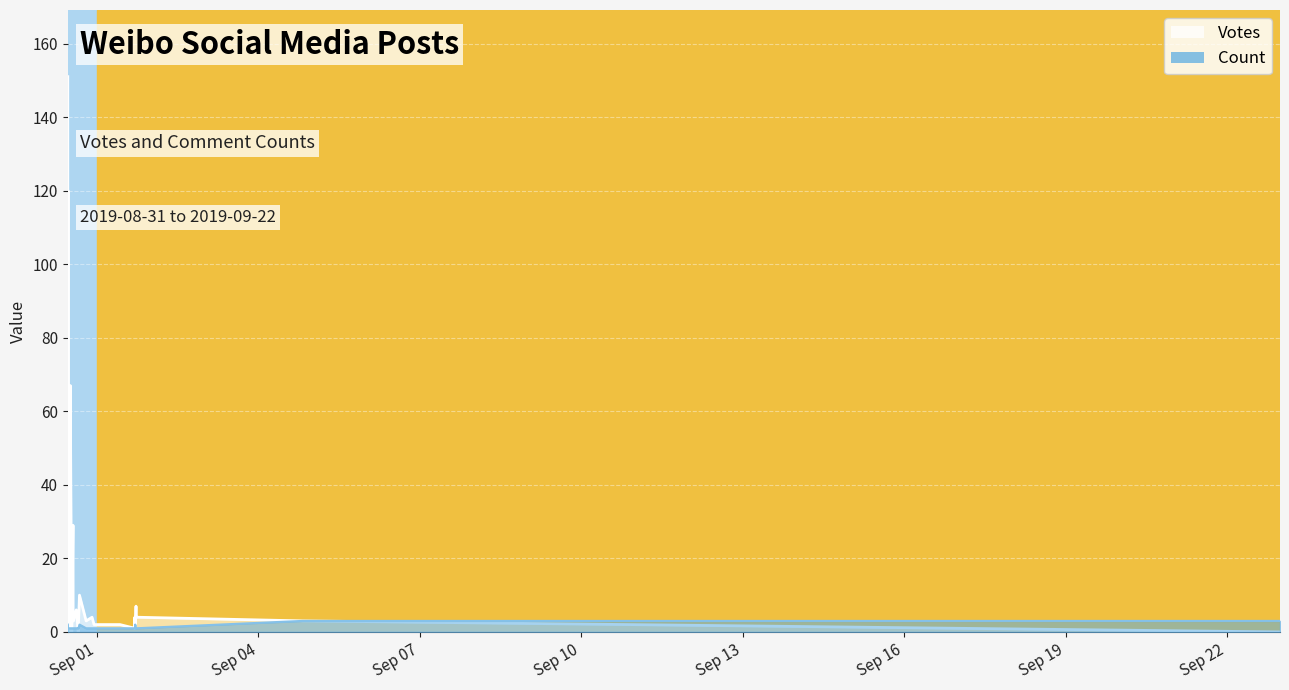

Is the value of Count at 32 greater than the value of Votes at 22?

No